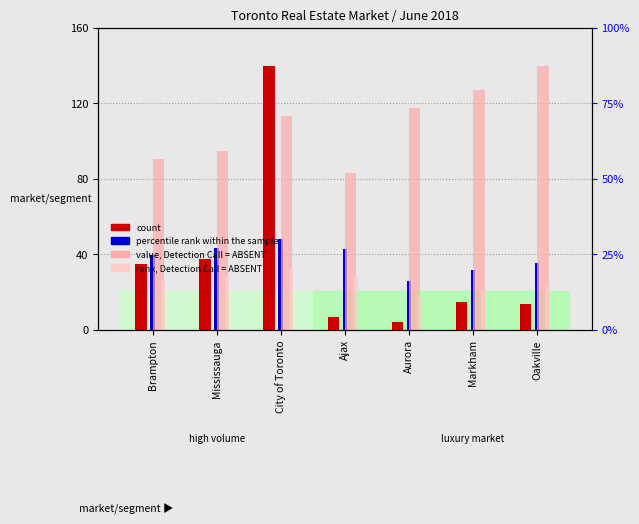

Where is value, Detection Call = ABSENT nearest to the value 111?

City of Toronto